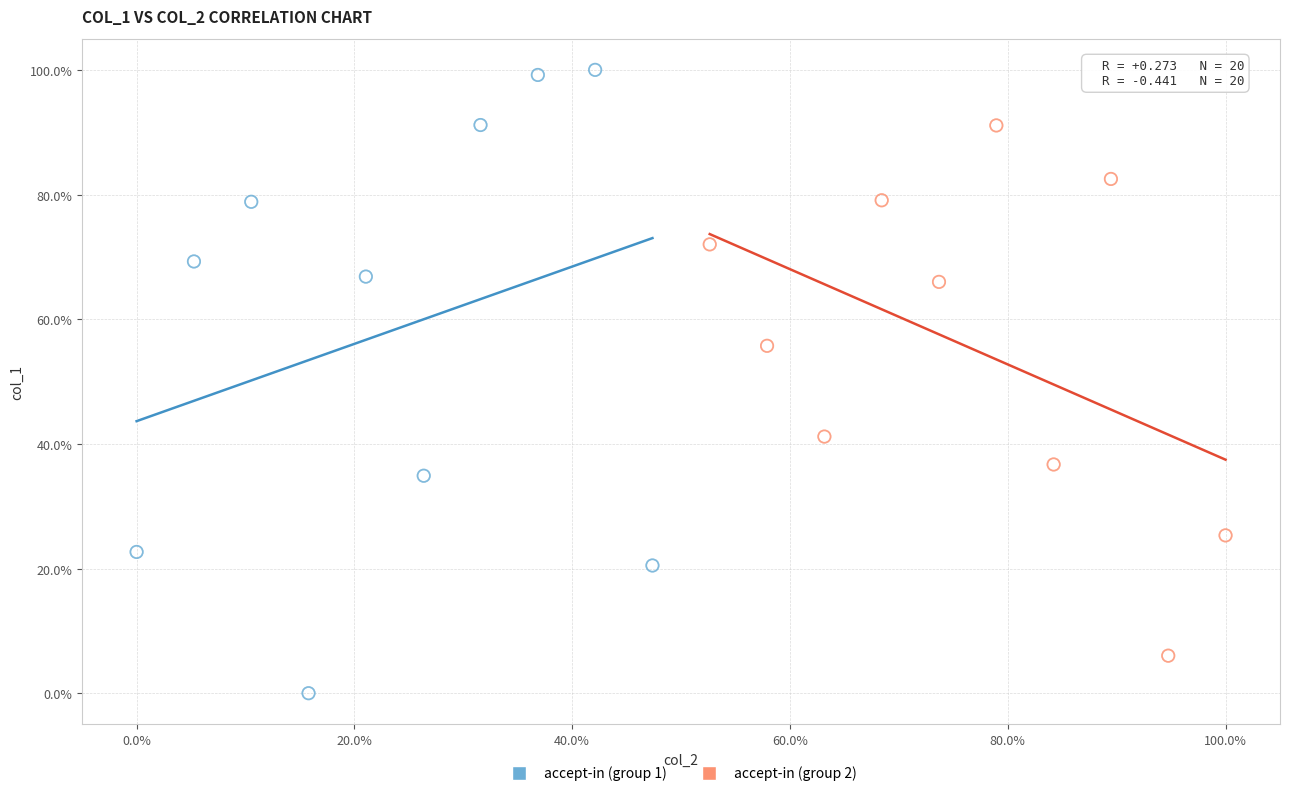

What are all the series names shown in the legend?

accept-in (group 1), accept-in (group 2)